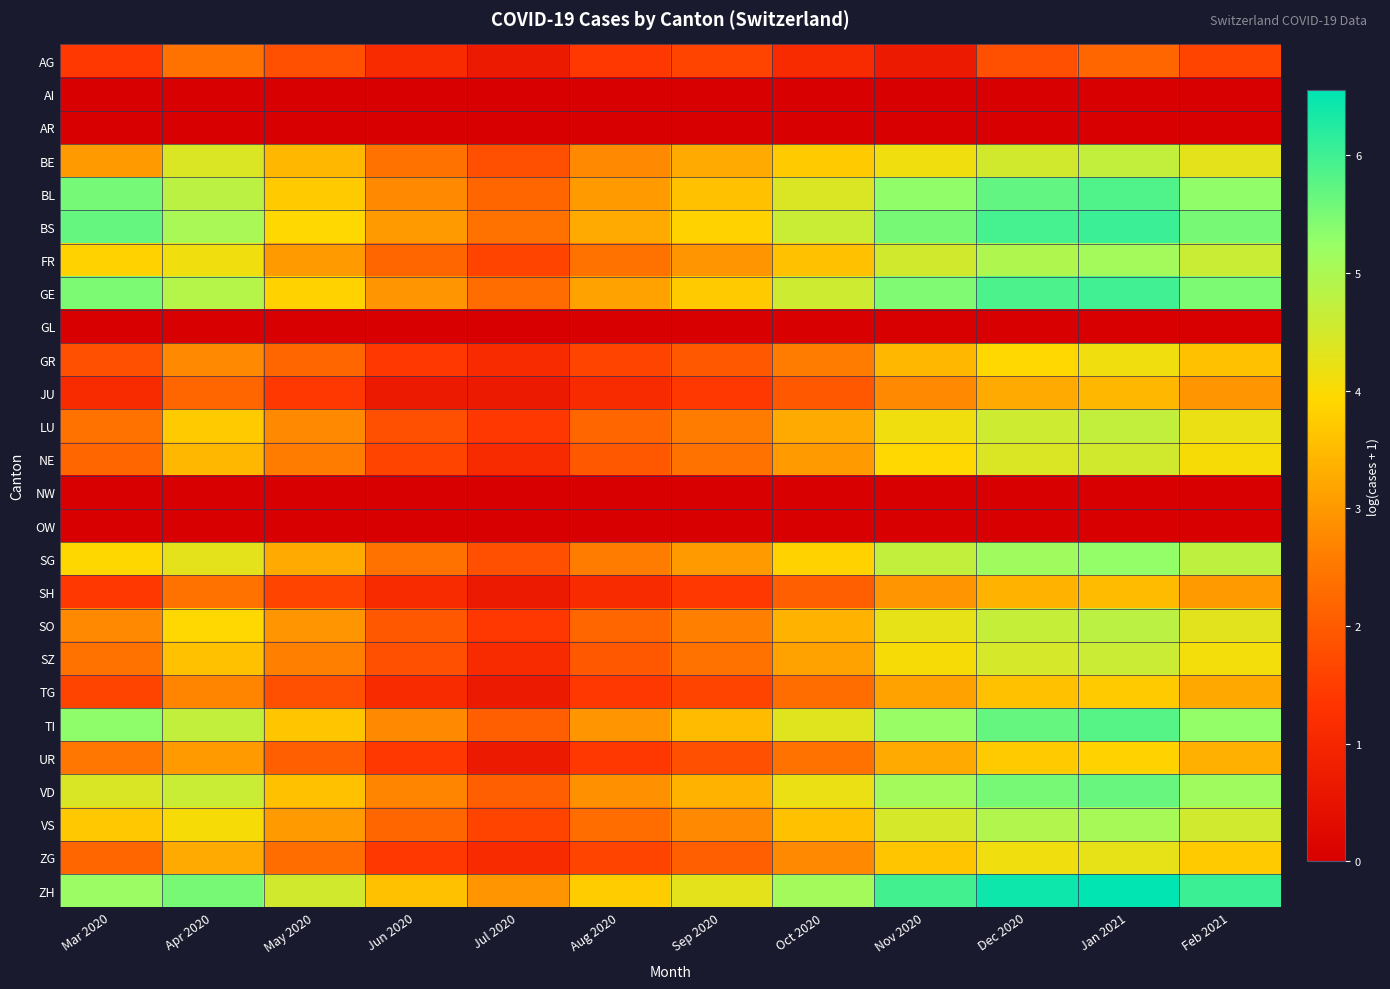

Which has a higher value, Nov 2020 or Mar 2020?

Mar 2020